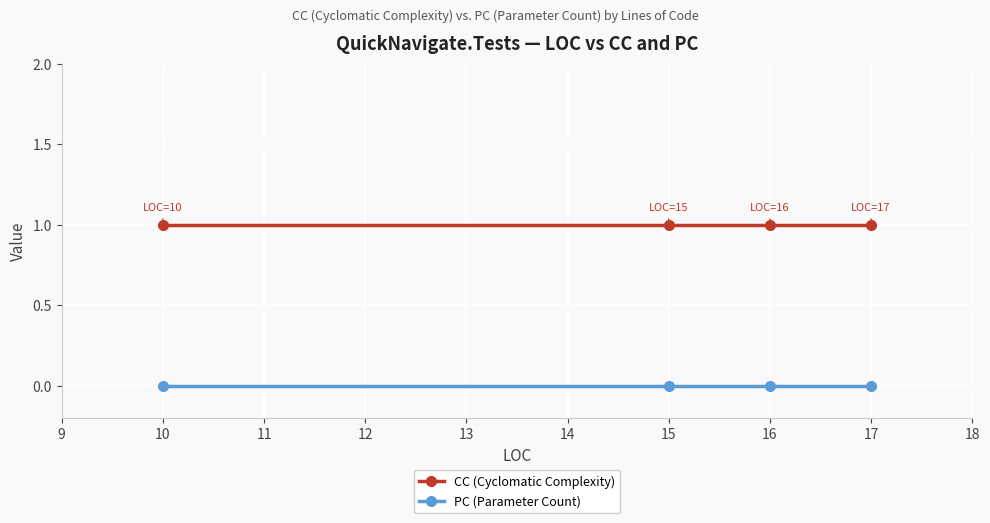

Which series has the largest total across all categories?

CC (Cyclomatic Complexity)